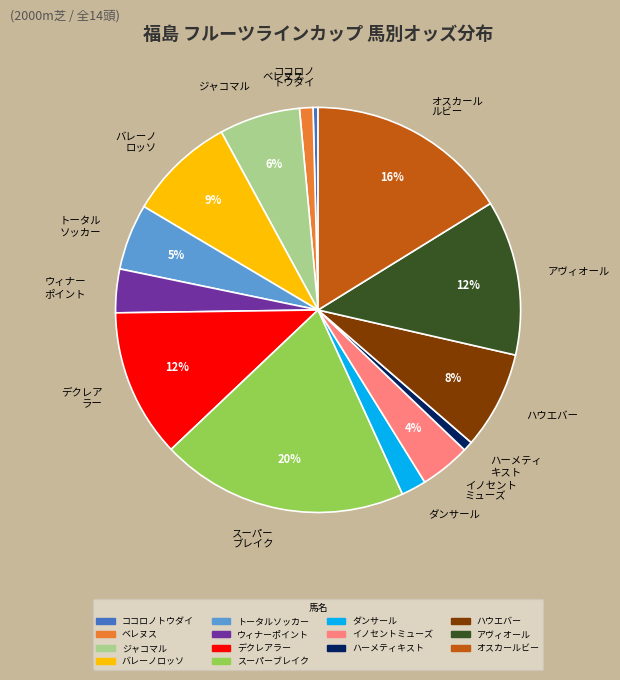

Between ベレヌス and ダンサール, which is larger?

ダンサール